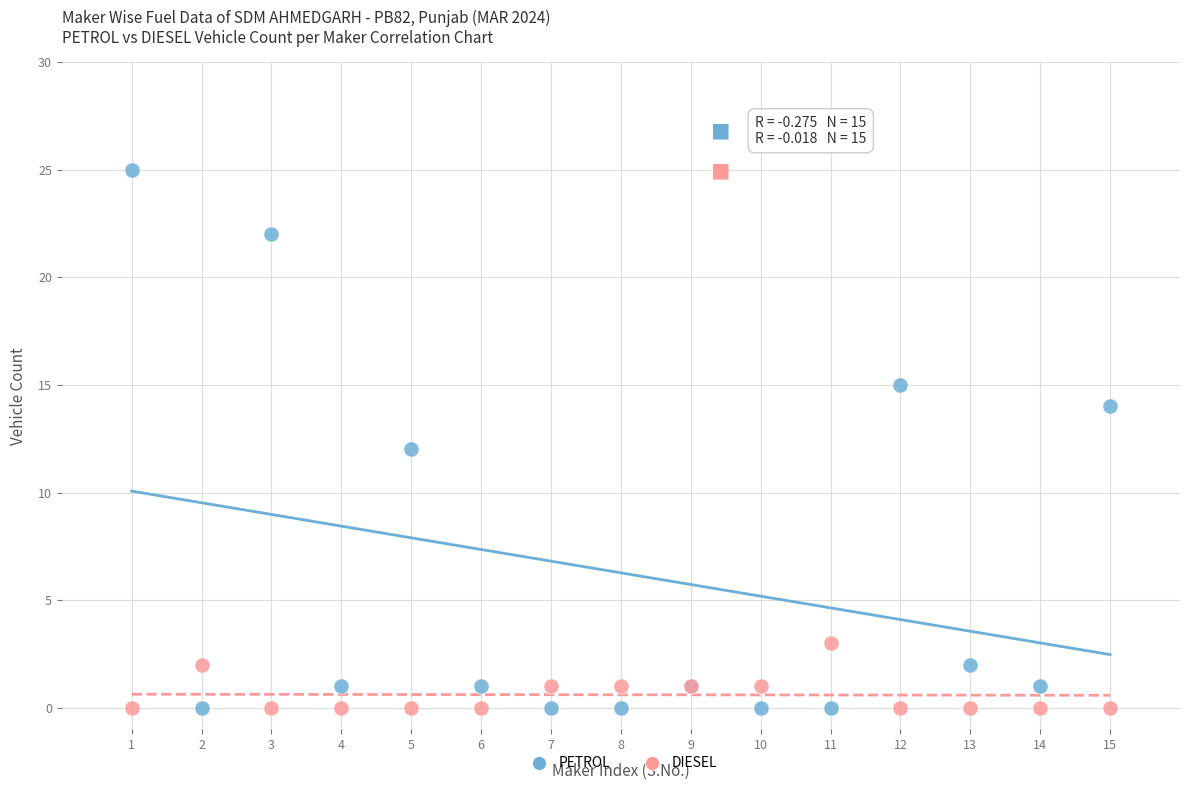

Which series has the largest Y range (max minus min)?

PETROL